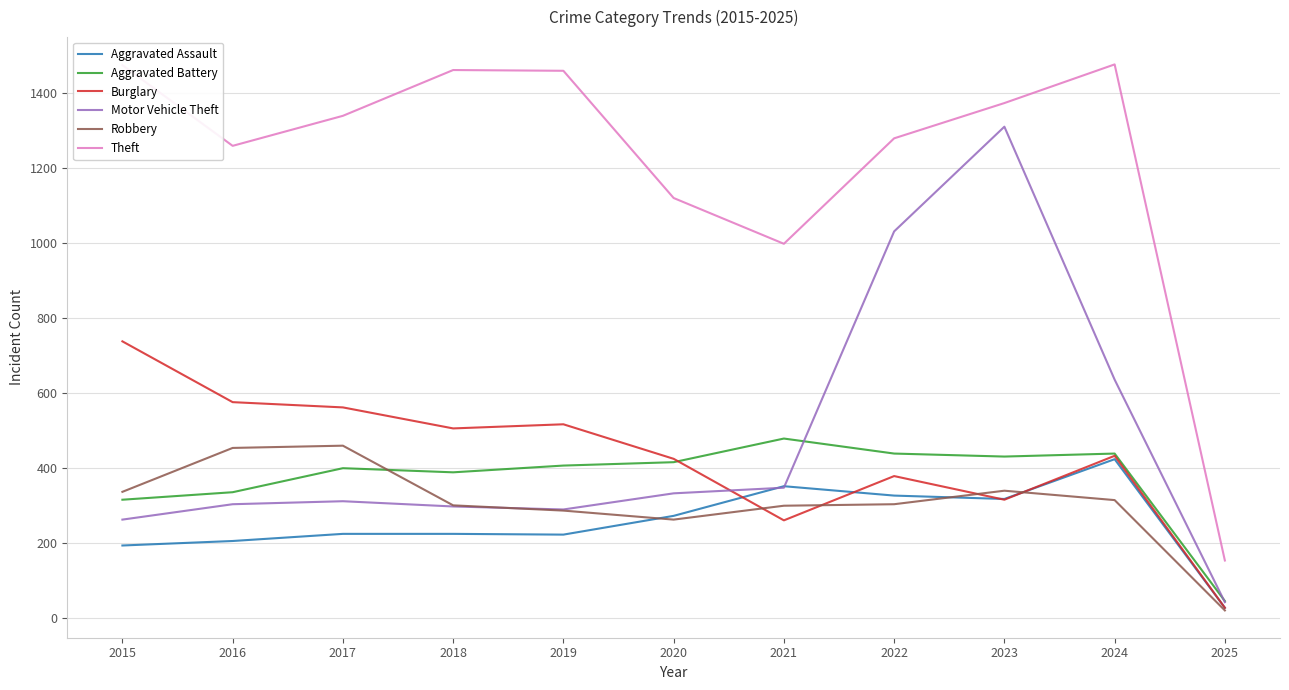

True or false: Aggravated Battery has a value of 389 at 2018.

True